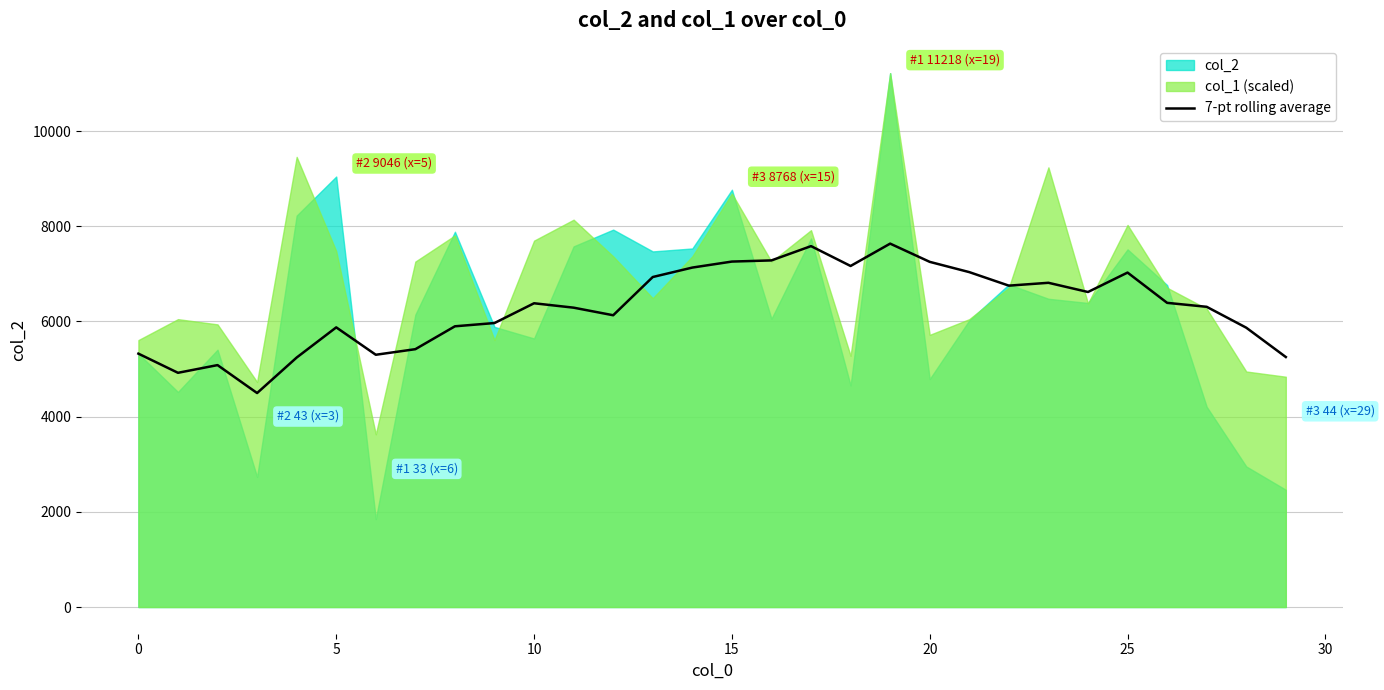

How many lines are shown in the chart?

1